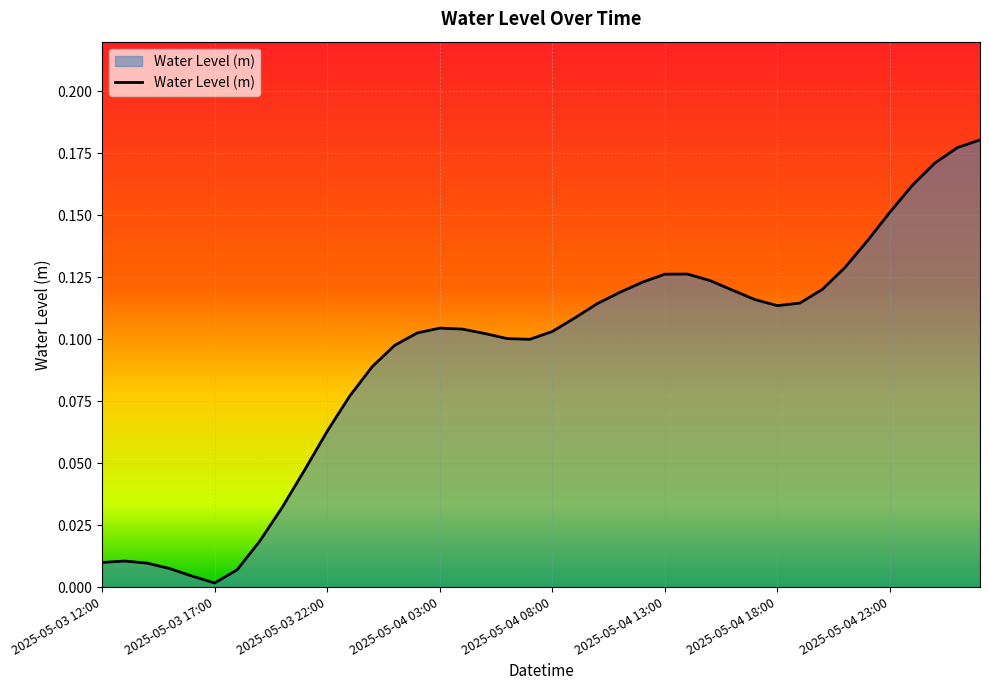

List the labels in order of value, largest first.

2025-05-05 03:00, 2025-05-05 02:00, 2025-05-05 01:00, 2025-05-05 00:00, 2025-05-04 23:00, 2025-05-04 22:00, 2025-05-04 21:00, 2025-05-04 14:00, 2025-05-04 13:00, 2025-05-04 15:00, 2025-05-04 12:00, 2025-05-04 20:00, 2025-05-04 16:00, 2025-05-04 11:00, 2025-05-04 17:00, 2025-05-04 19:00, 2025-05-04 10:00, 2025-05-04 18:00, 2025-05-04 09:00, 2025-05-04 03:00, 2025-05-04 04:00, 2025-05-04 08:00, 2025-05-04 02:00, 2025-05-04 05:00, 2025-05-04 06:00, 2025-05-04 07:00, 2025-05-04 01:00, 2025-05-04 00:00, 2025-05-03 23:00, 2025-05-03 22:00, 2025-05-03 21:00, 2025-05-03 20:00, 2025-05-03 19:00, 2025-05-03 13:00, 2025-05-03 12:00, 2025-05-03 14:00, 2025-05-03 15:00, 2025-05-03 18:00, 2025-05-03 16:00, 2025-05-03 17:00